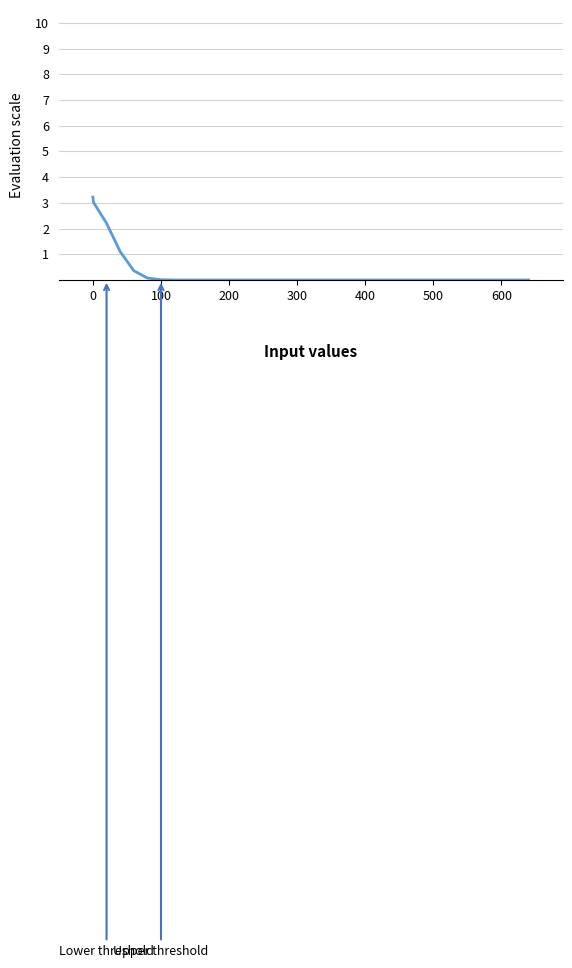

What is the difference between the maximum and minimum values?

3.2